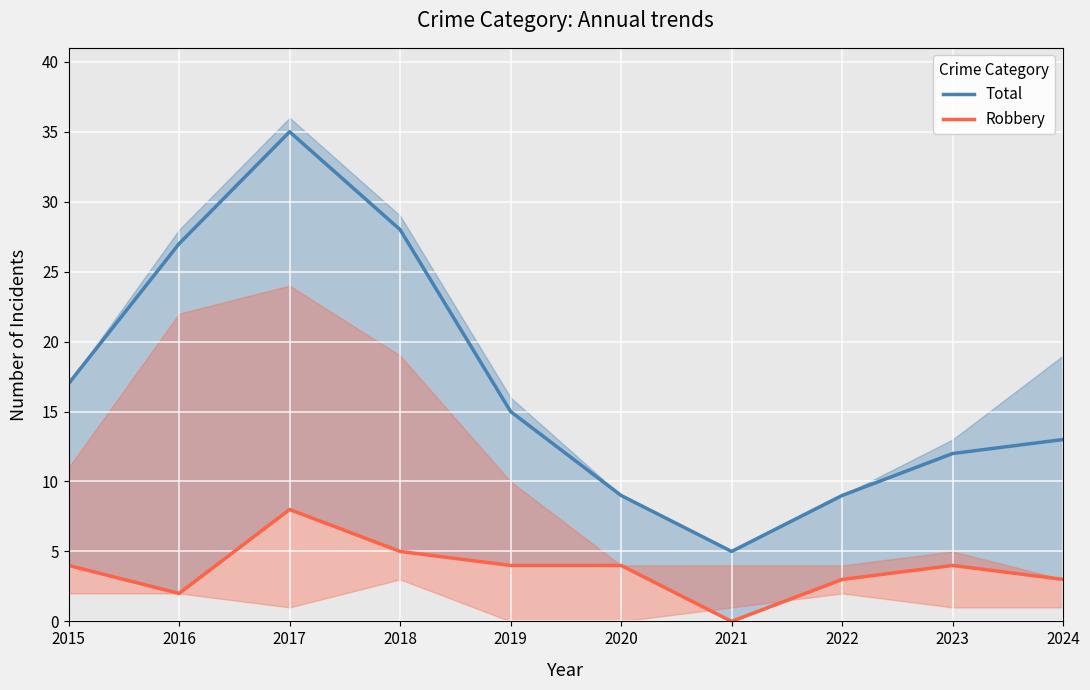

What is the difference between the second highest and minimum values in the Total series?

23